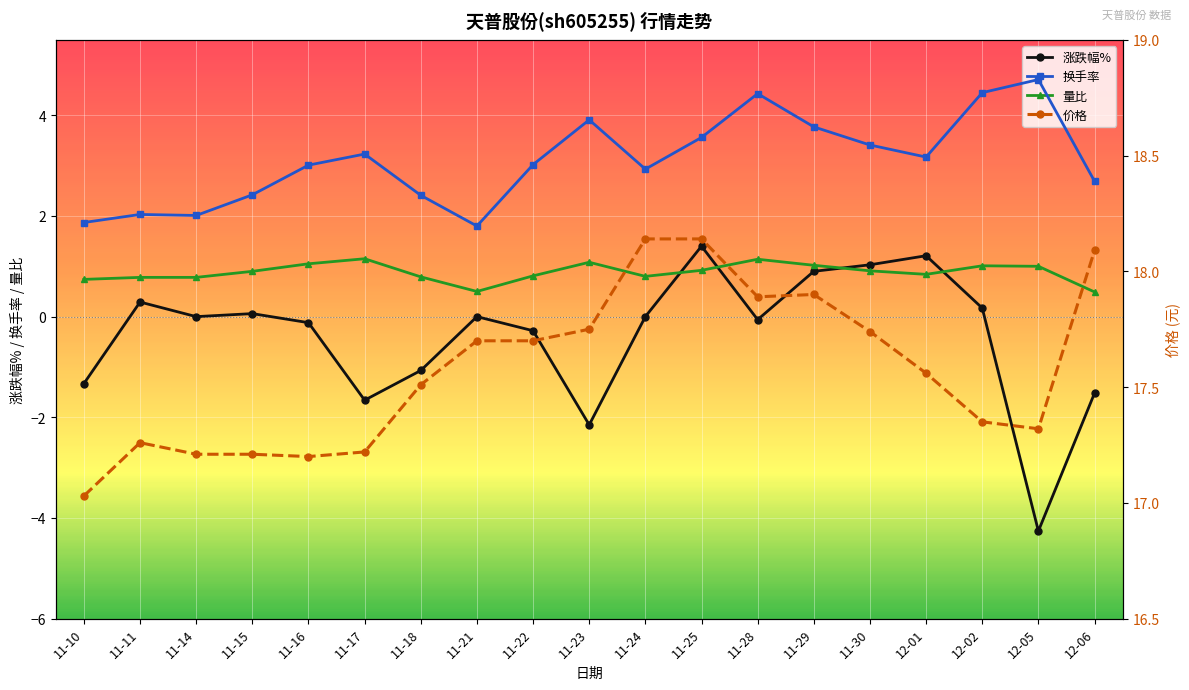

In 价格, how many points are higher than both neighbors (excluding endpoints)?

2